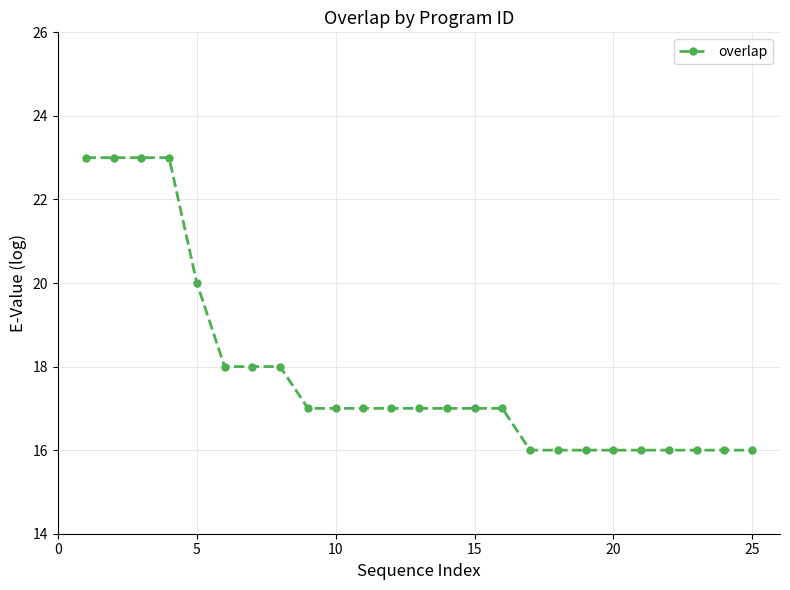

What is the average value?

18